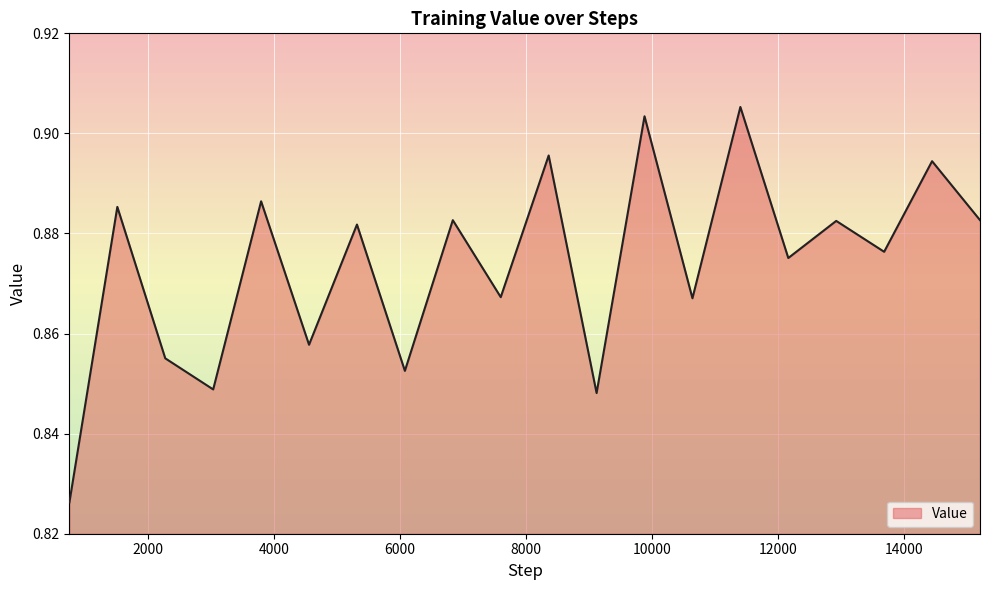

Does the chart have visible grid lines?

Yes